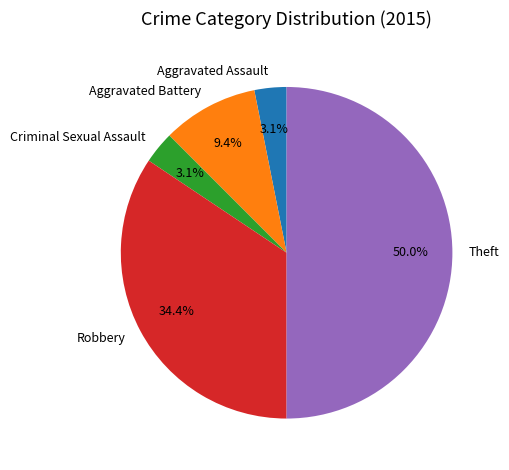

Count the number of slices in the pie.

5